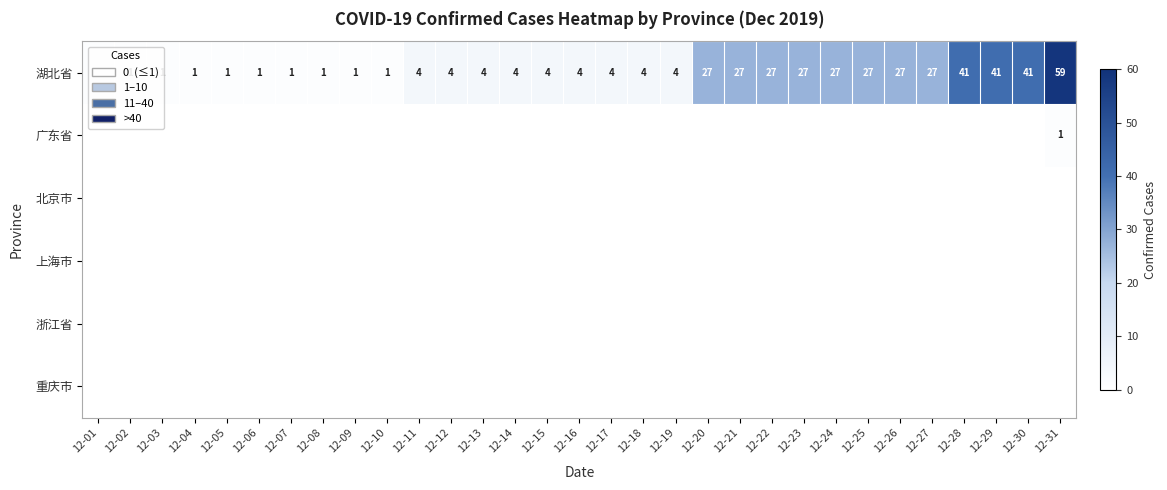

What is the difference between the highest and lowest values at 12-10?

1